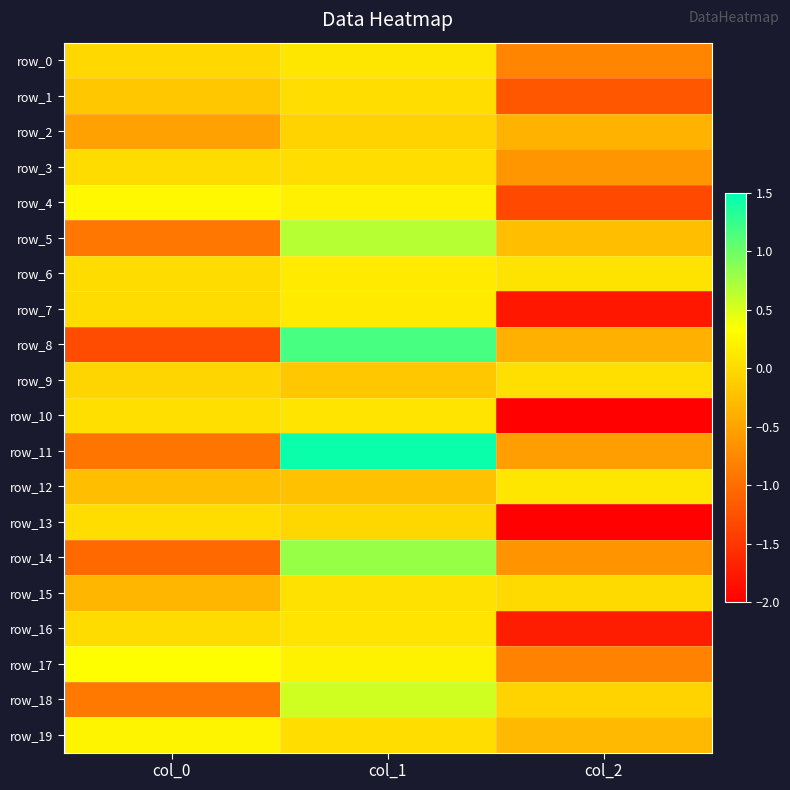

At how many categories does at least one series exceed 1?

1